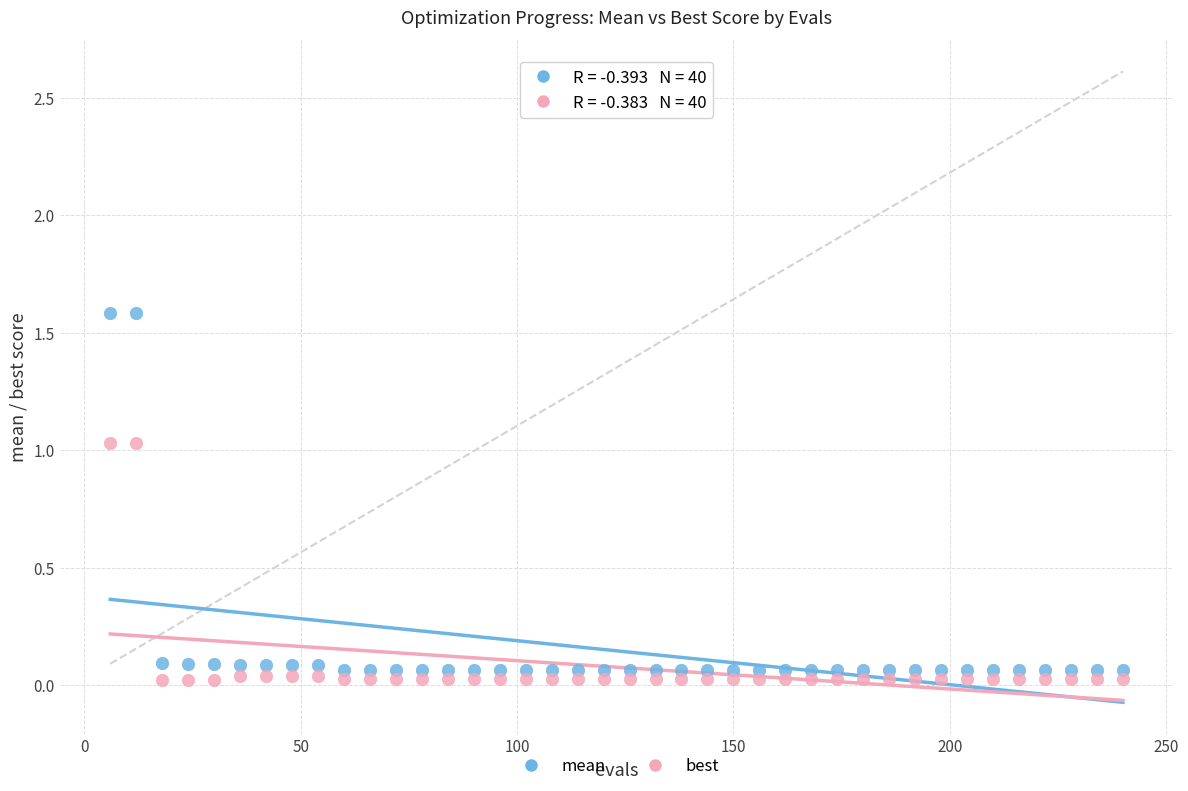

Which series has the widest spread of Y values?

mean